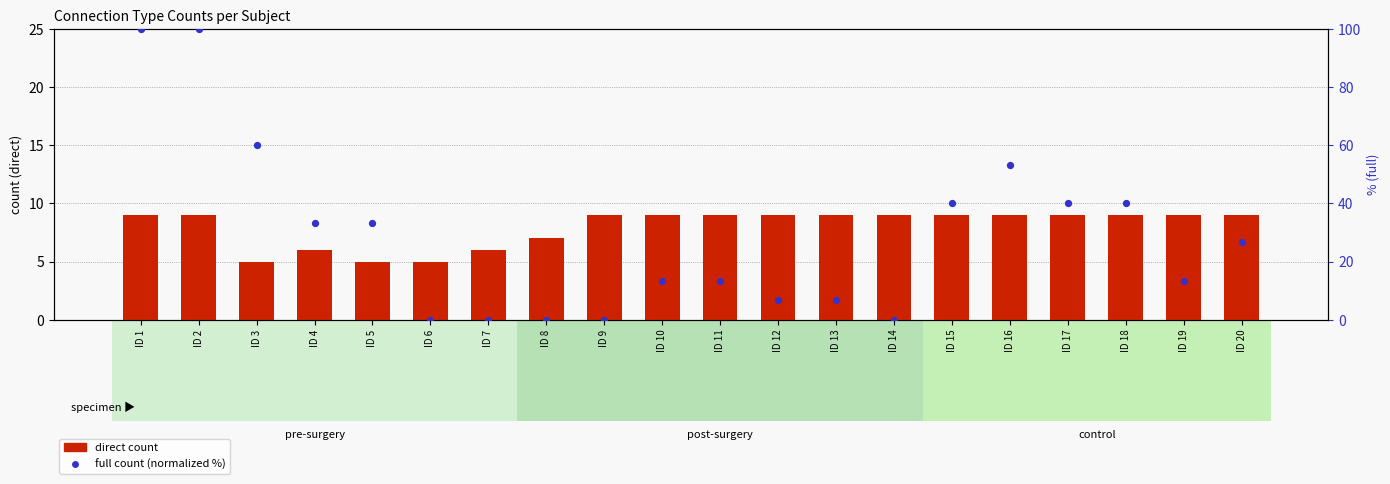

What is the total value across all series at ID 14?

9.0